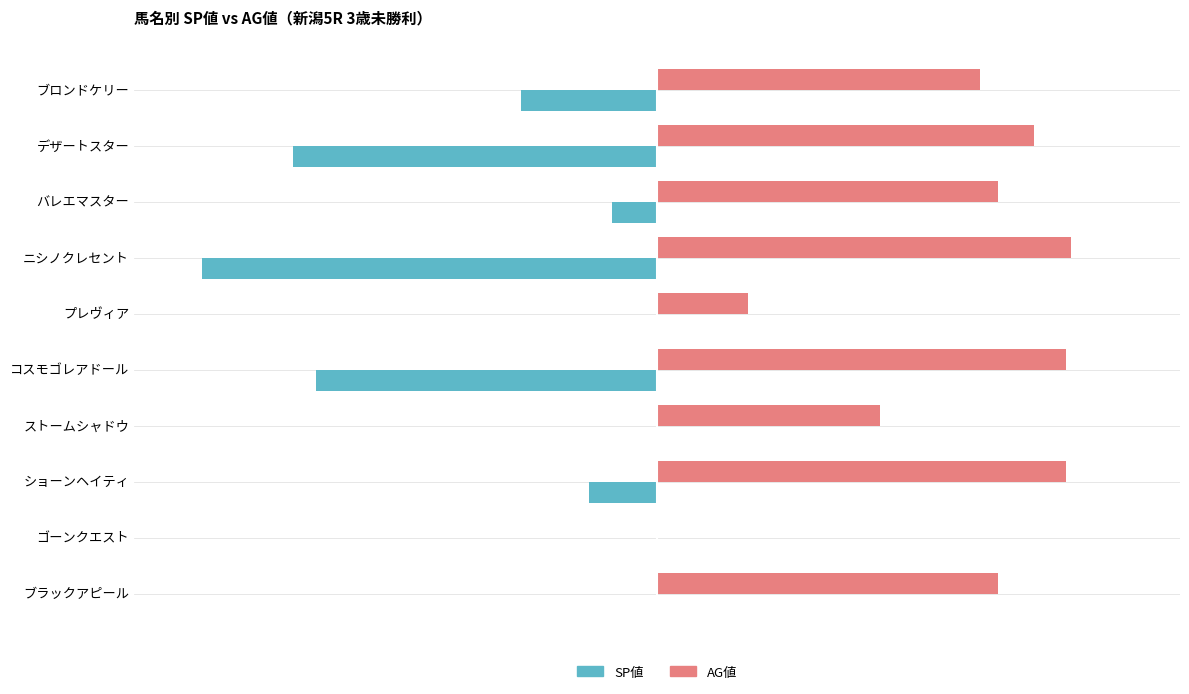

What are all the series names shown in the legend?

SP値, AG値